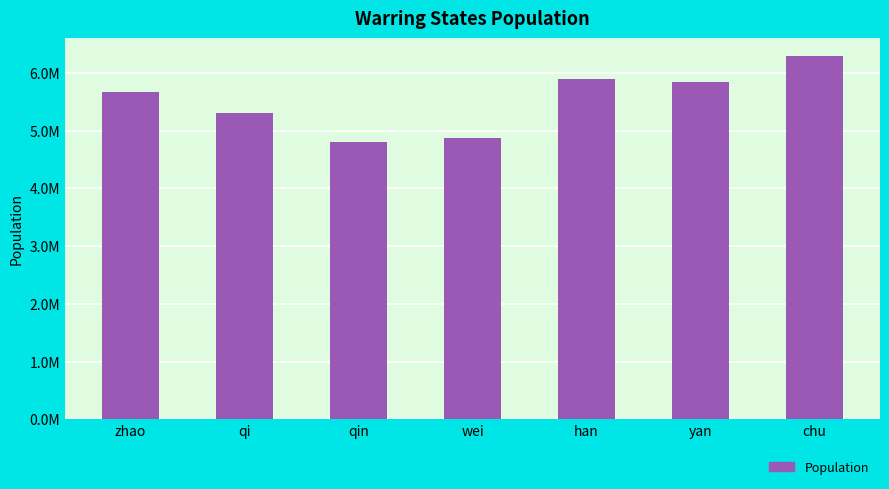

The chart shows a value of 10068768 at han. True or false?

False